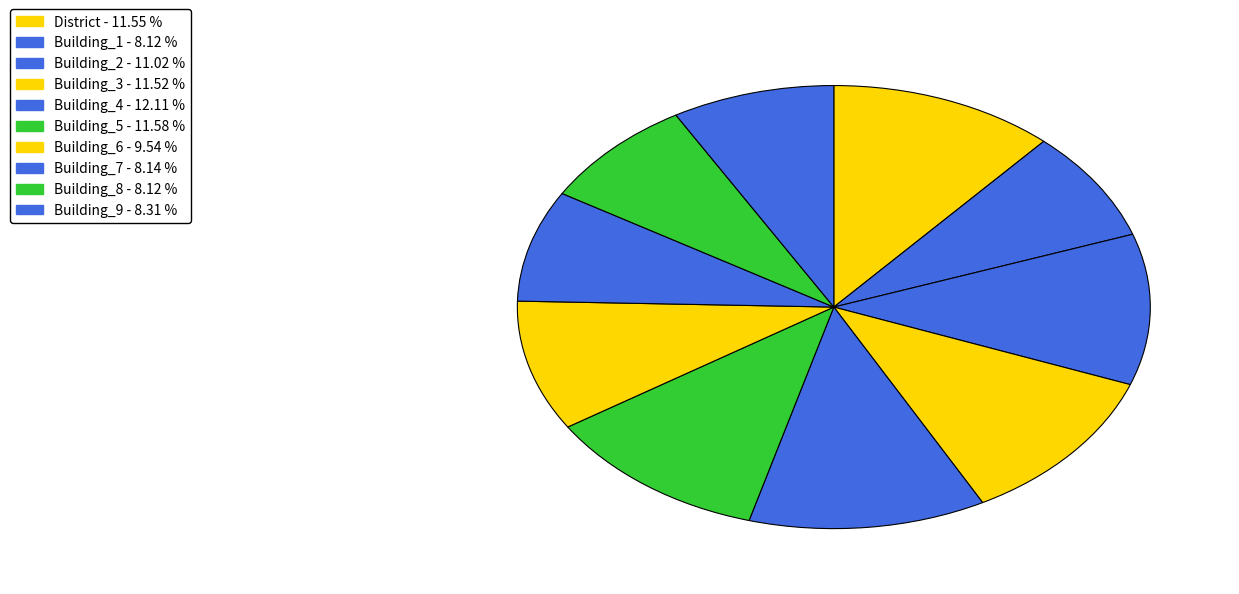

Count the number of slices in the pie.

10